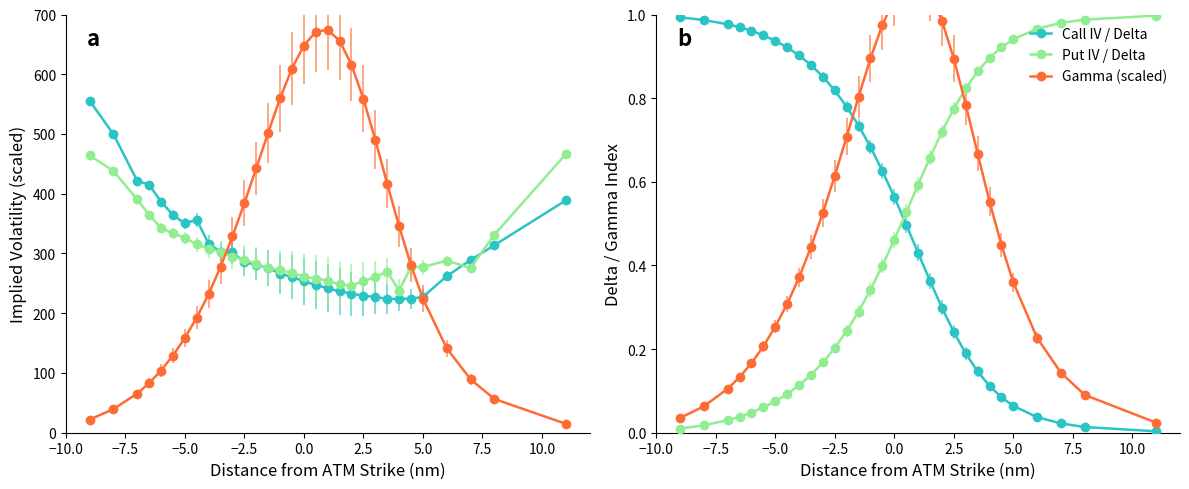

True or false: Call Delta and Put IV intersect in this chart.

False